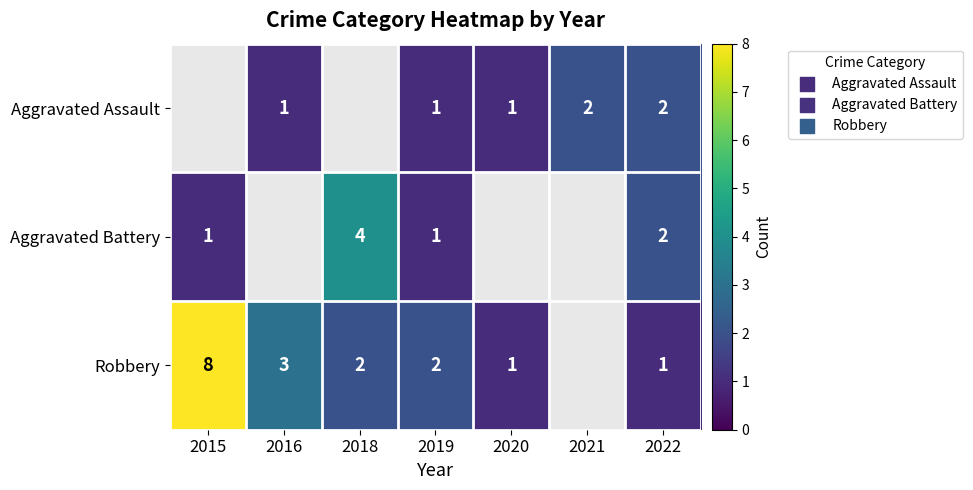

The Robbery series shows 2 at 2020. True or false?

False